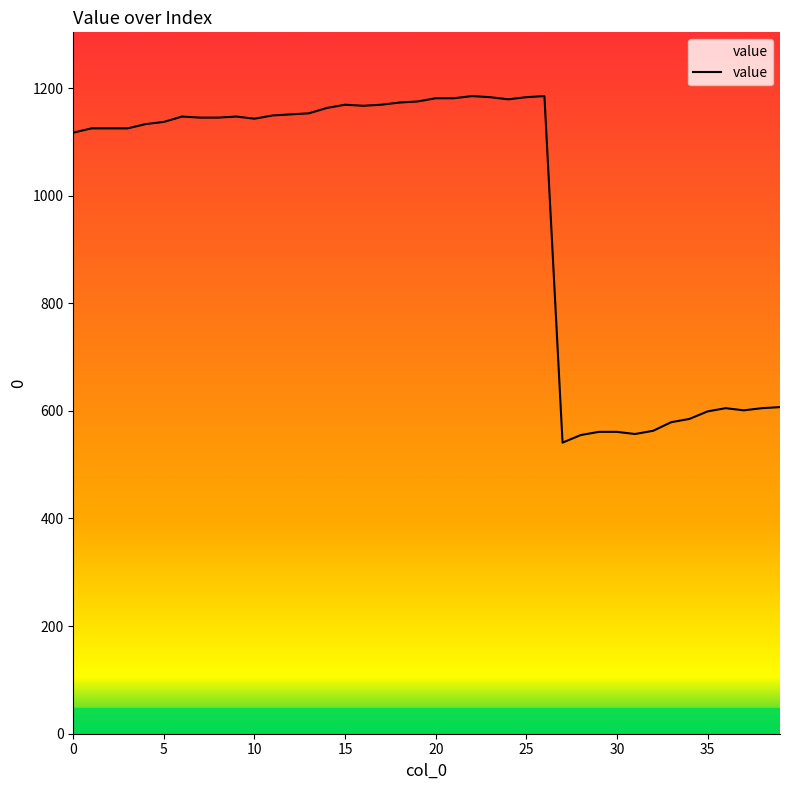

What is the difference between the second highest and minimum values?

644